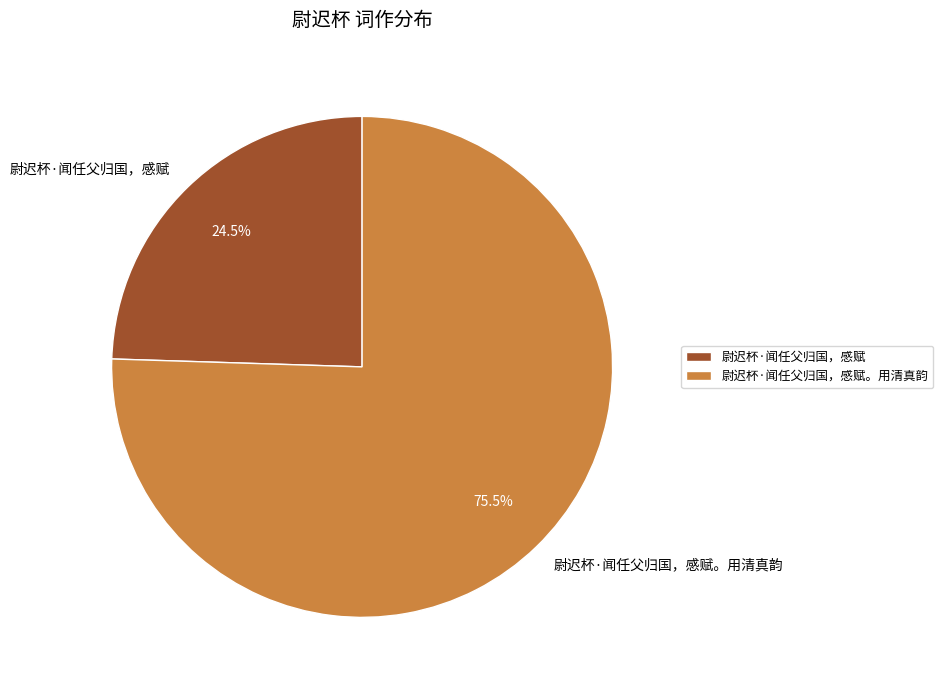

To the nearest percent, what is the difference between the 尉迟杯·闻任父归国，感赋。用清真韵 and 尉迟杯·闻任父归国，感赋 slice percentages?

51%